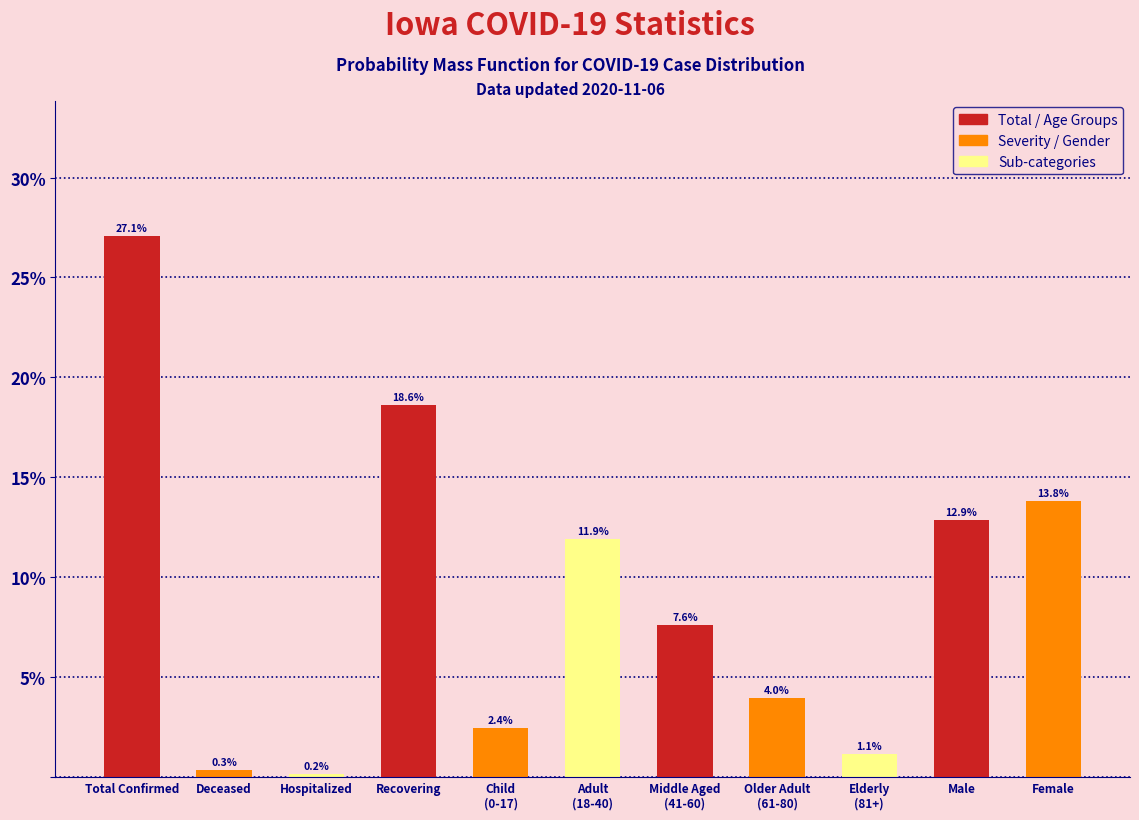

Reading left to right, list all the values displayed in this chart.

27.1	0.3	0.2	18.6	2.4	11.9	7.6	4.0	1.1	12.9	13.8